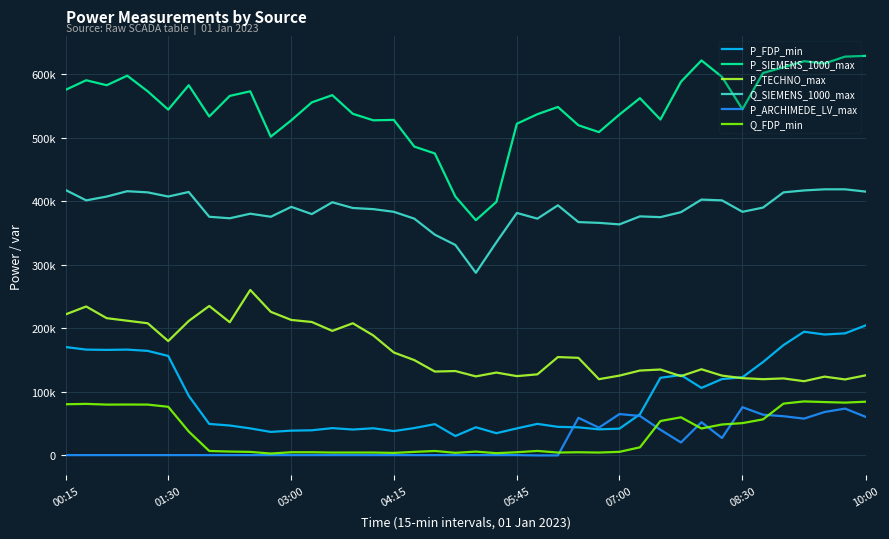

How many times do P_FDP_min and P_ARCHIMEDE_LV_max cross each other?

2